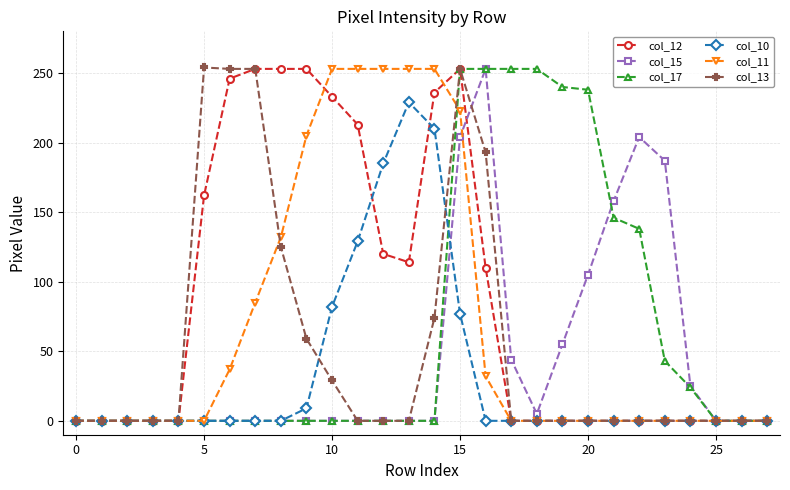

Which series has the largest total across all categories?

col_12